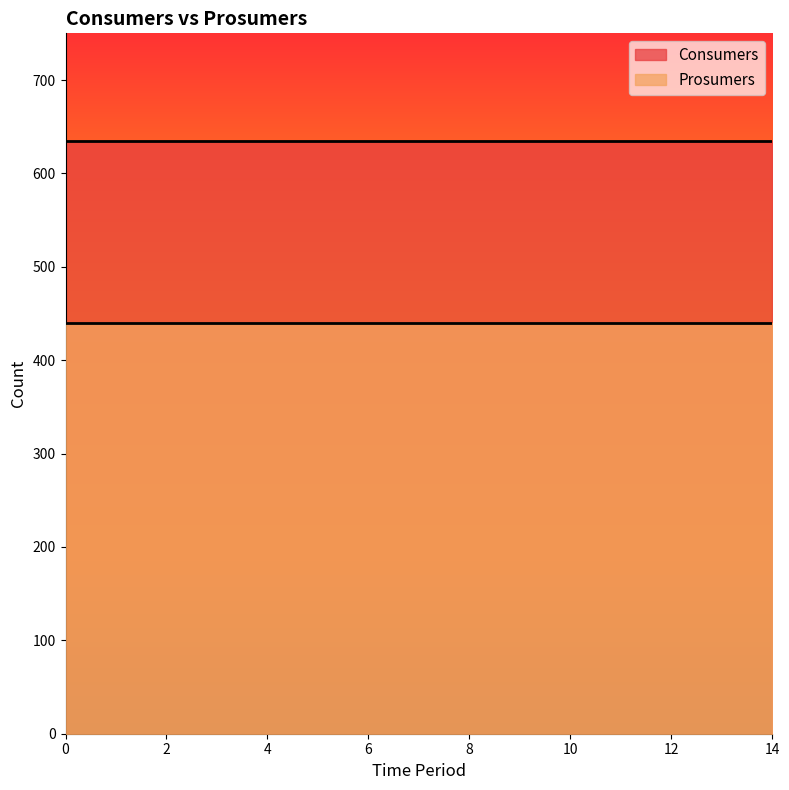

Between 5 and 6, which is larger?

5